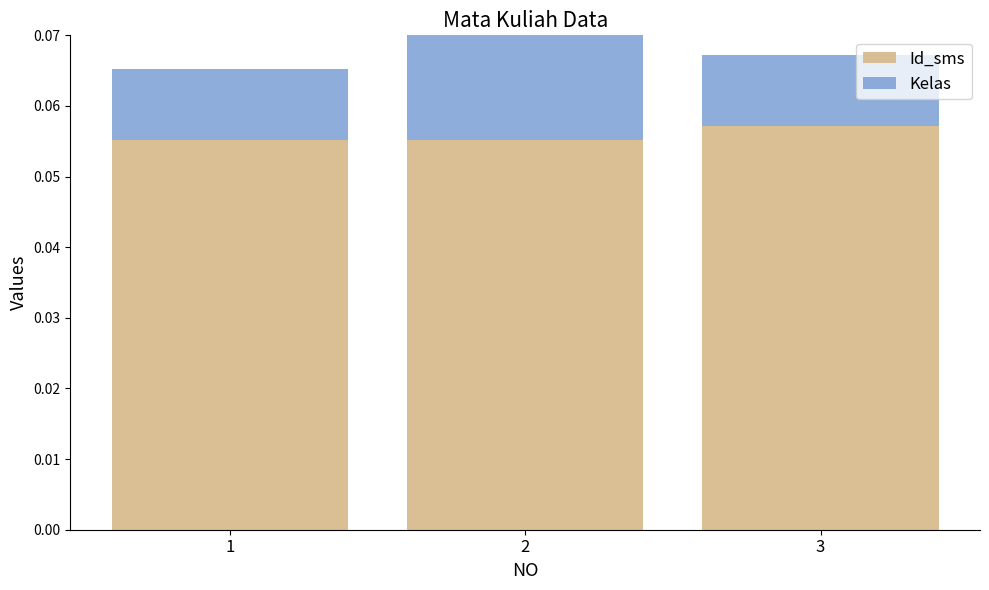

At which label does Kelas reach its peak?

2